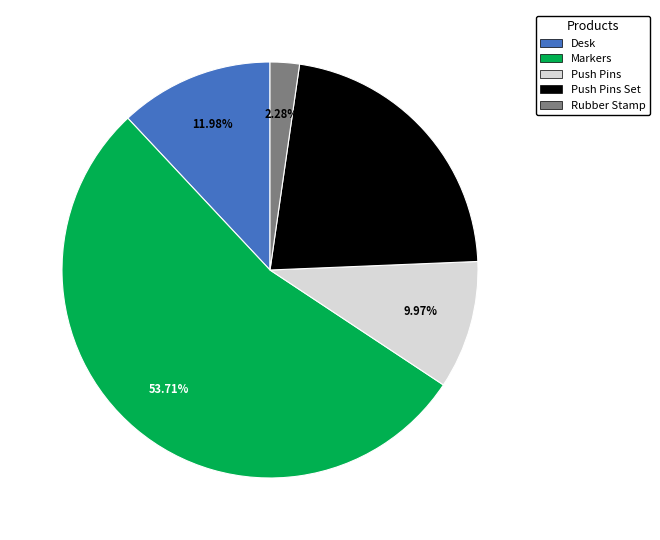

To the nearest percent, what is the average slice percentage?

20%